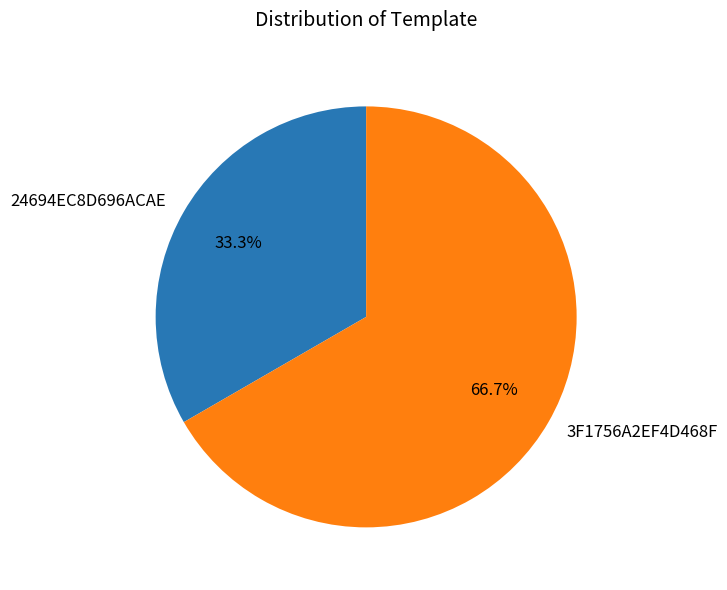

Between 3F1756A2EF4D468F and 24694EC8D696ACAE, which is larger?

3F1756A2EF4D468F